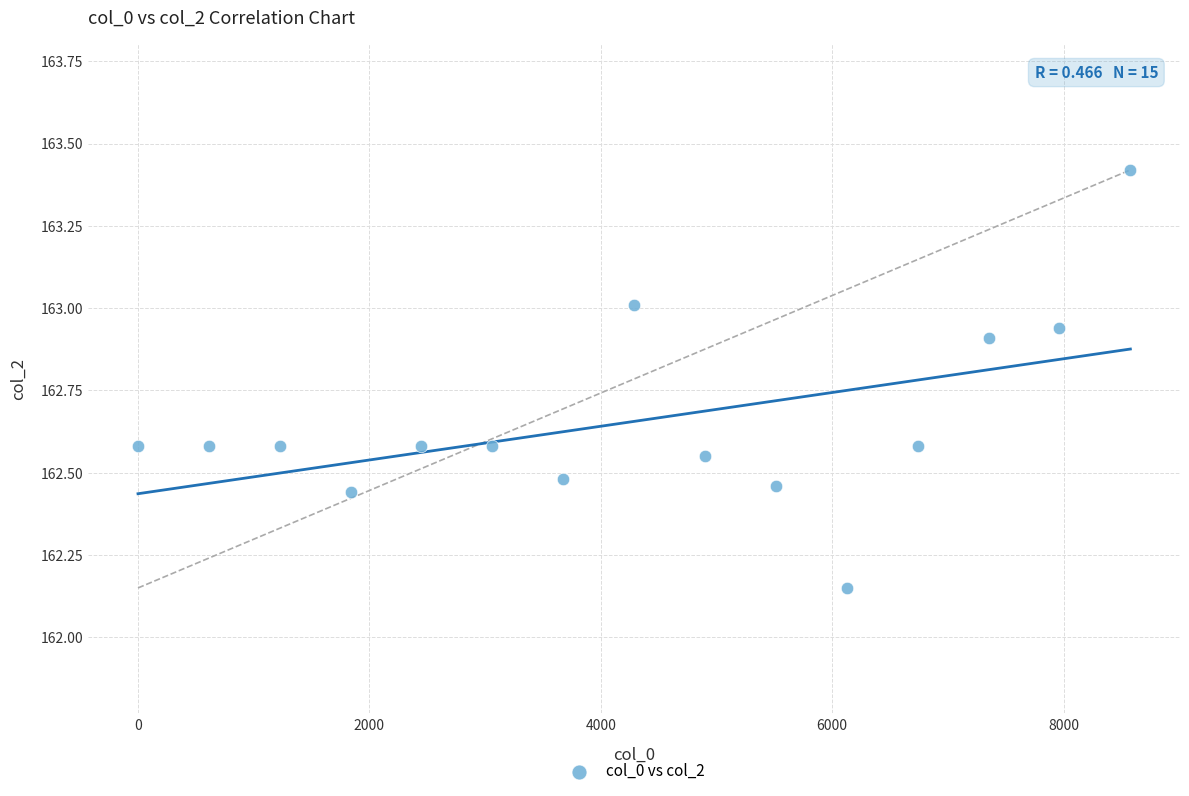

What is the range of X values (max minus min)?

8577.0